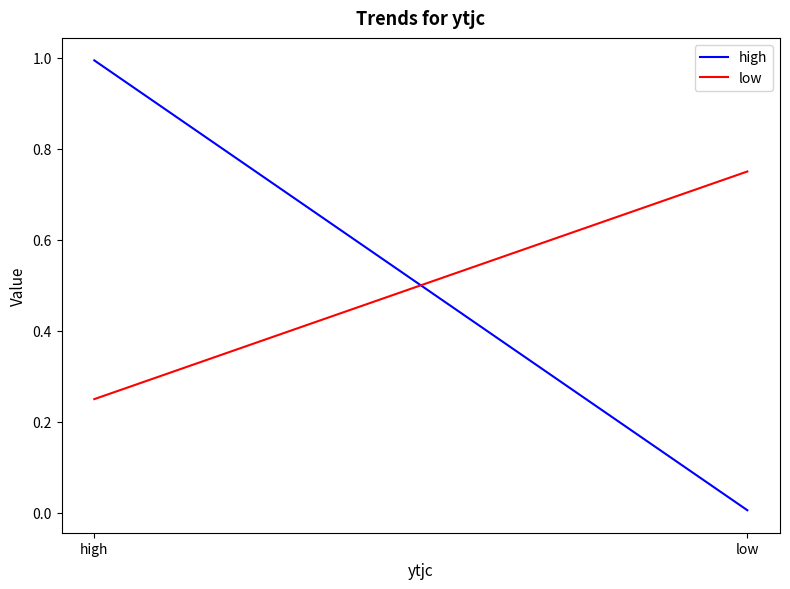

True or false: low has a value of 0.5 at low.

False